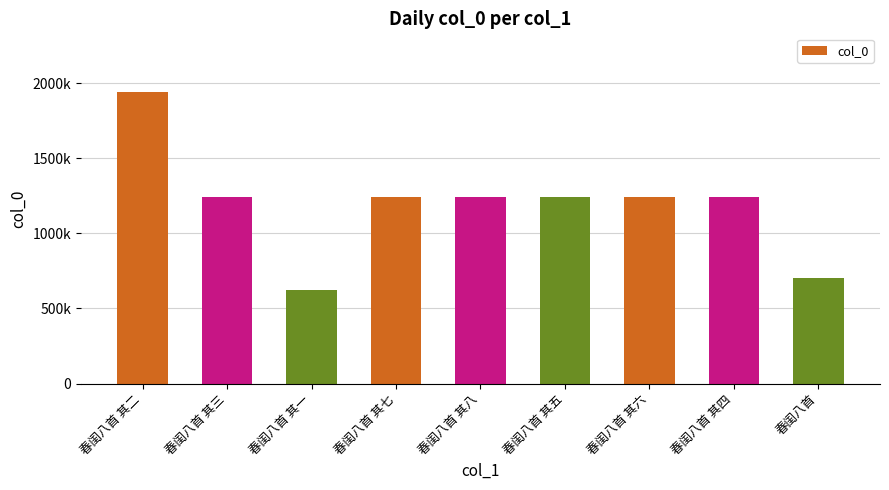

What position from the left is 春闺八首 其二?

1